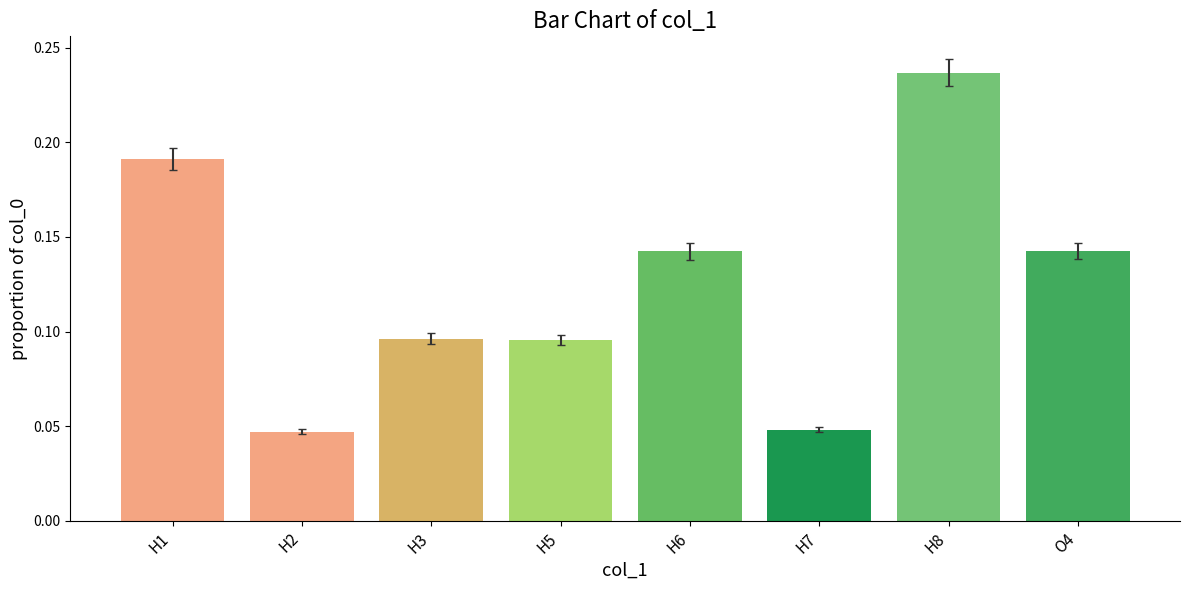

What is the label of the 1st bar from the left?

H1